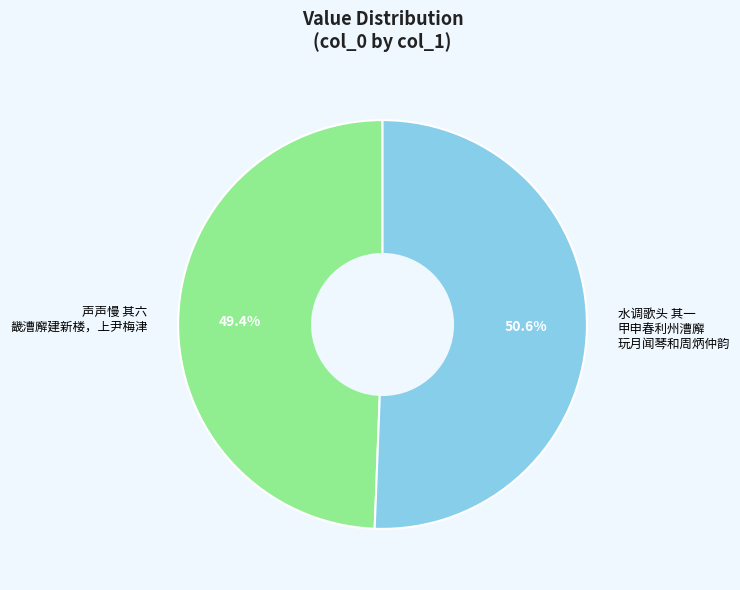

Does any single category account for the majority?

Yes